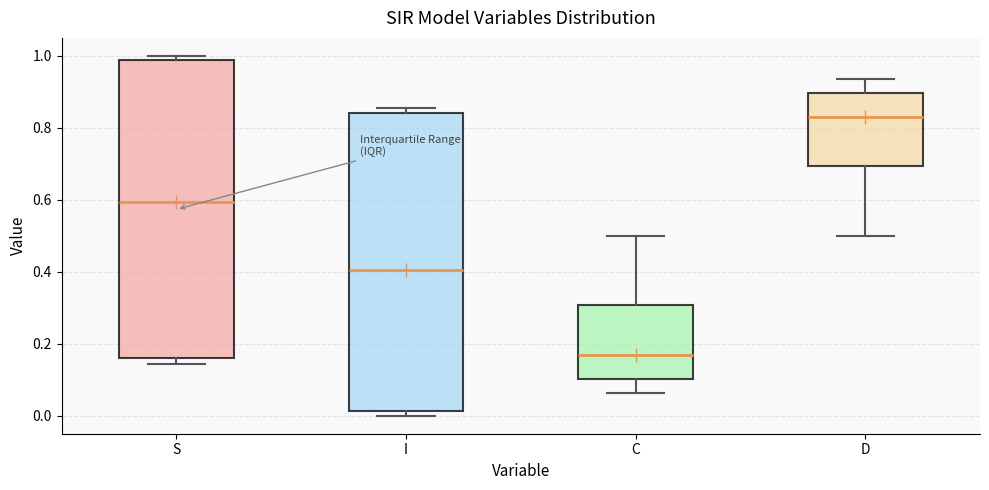

Reading left to right, transcribe this box plot: for each box, give where its median line is, the range the box spans, and where its two whiskers end, as read against the y-axis. The values are not printed on the chart, so give them approximately, as read against the axis.

S: median 0.60, box 0.16 to 0.98, whiskers 0.14 to 1.00
I: median 0.40, box 0.02 to 0.84, whiskers 0.00 to 0.86
C: median 0.18, box 0.10 to 0.30, whiskers 0.06 to 0.50
D: median 0.82, box 0.70 to 0.90, whiskers 0.50 to 0.94